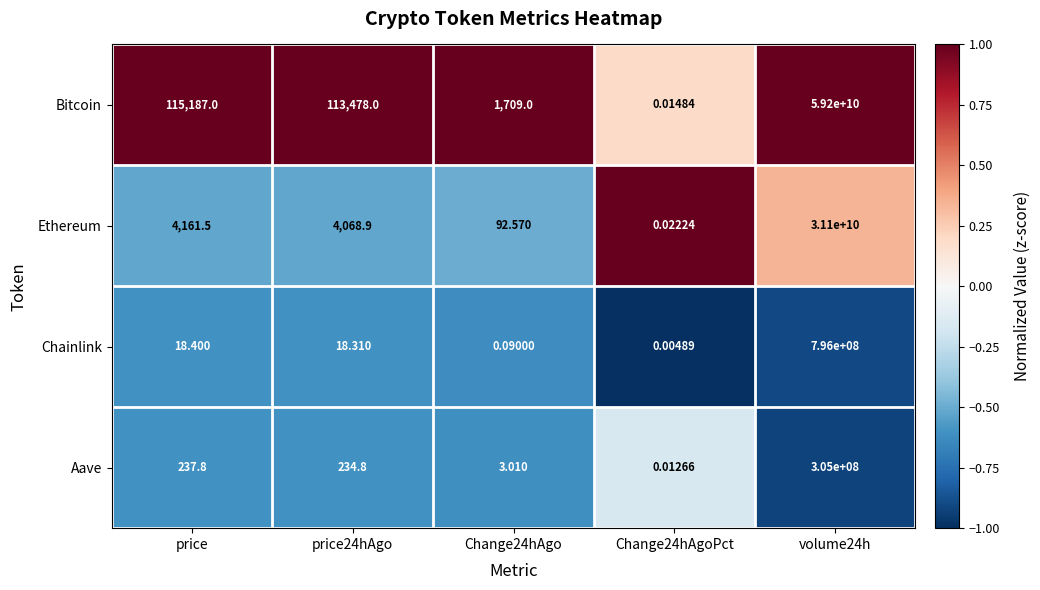

Which series has the widest spread of values?

Bitcoin